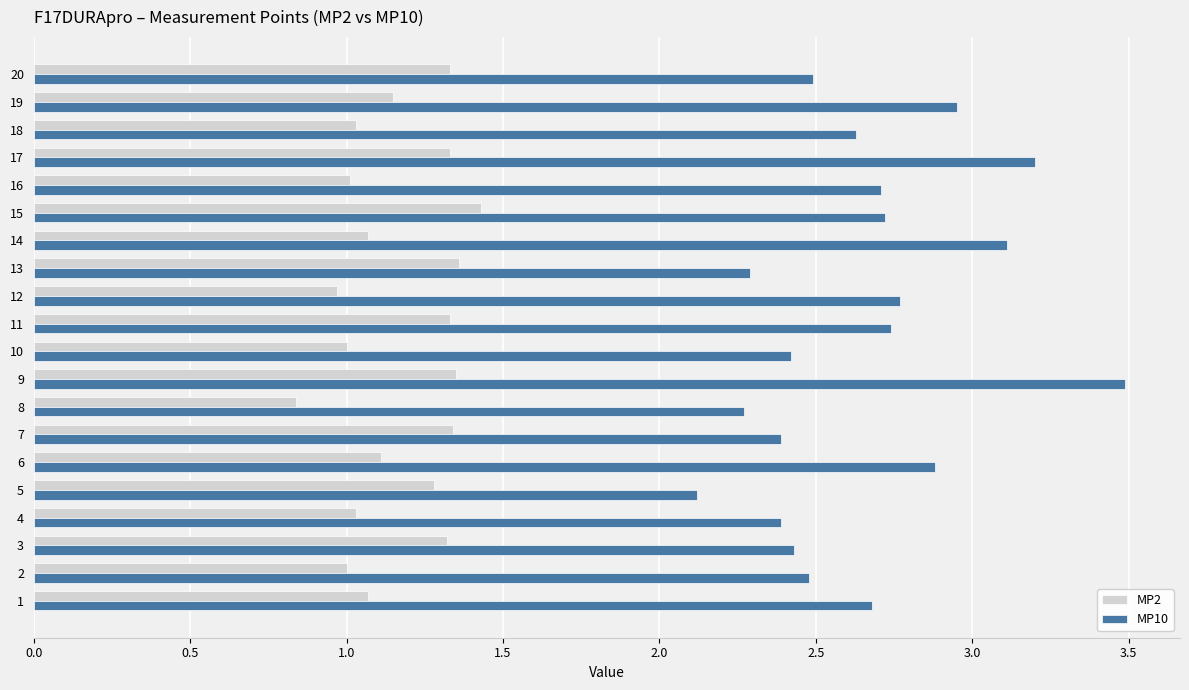

Which series has the widest spread of values?

MP10